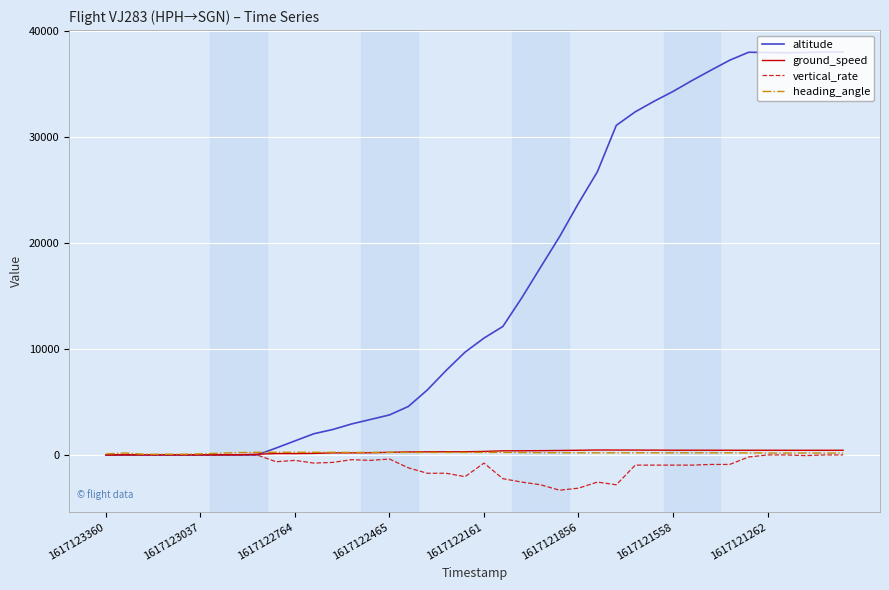

Which series has the widest spread of values?

altitude